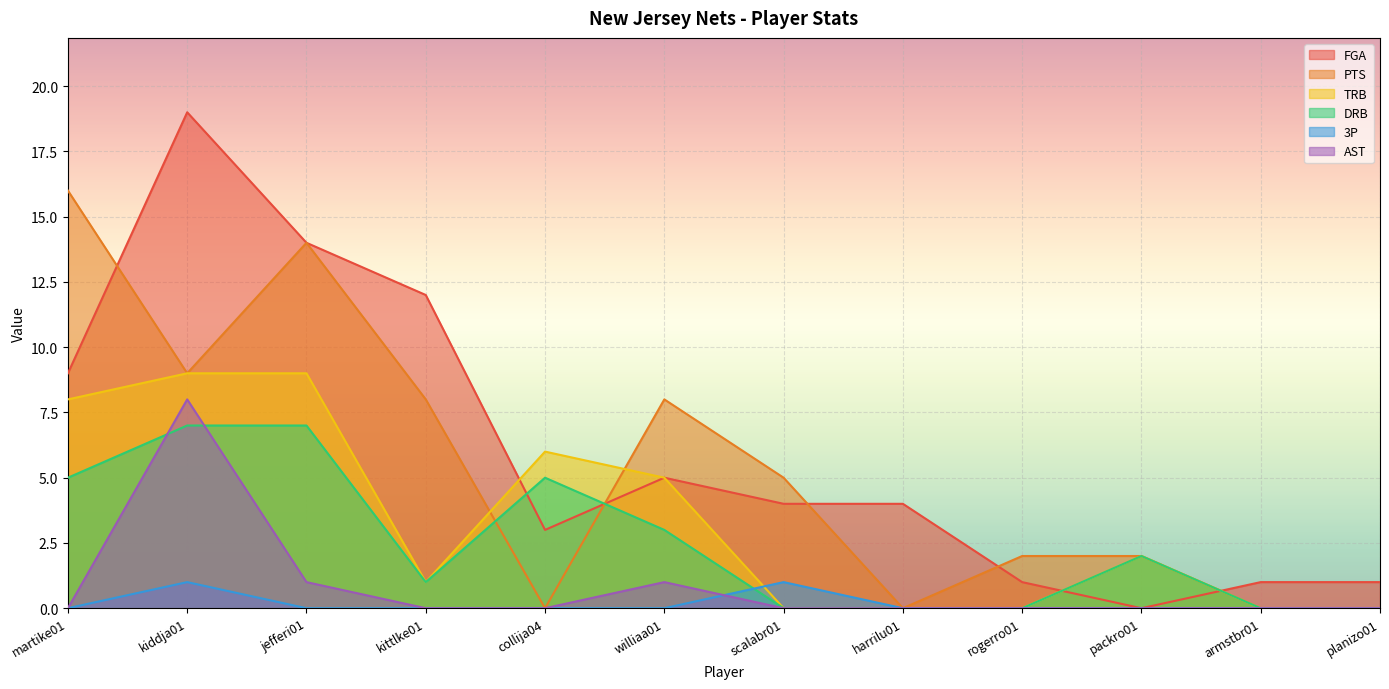

How many values in the FGA series are below 4?

5